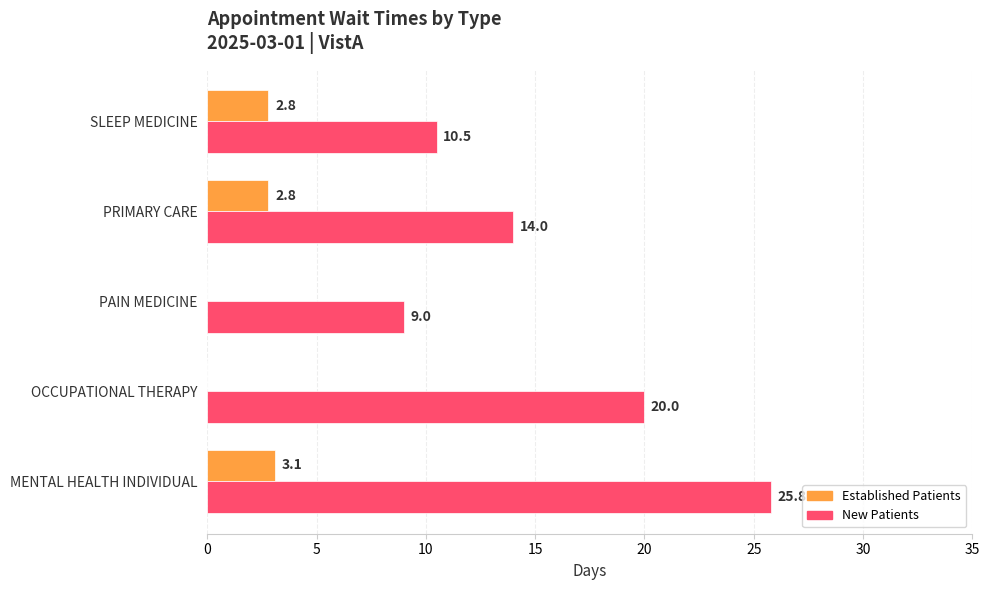

What is the total value across all series at SLEEP MEDICINE?

13.3